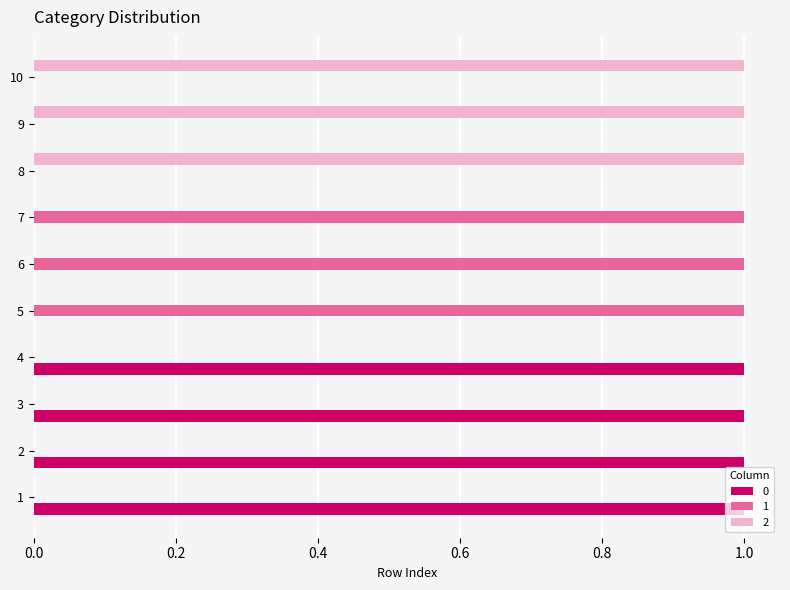

Is it true that 1 equals 1 at 4?

False